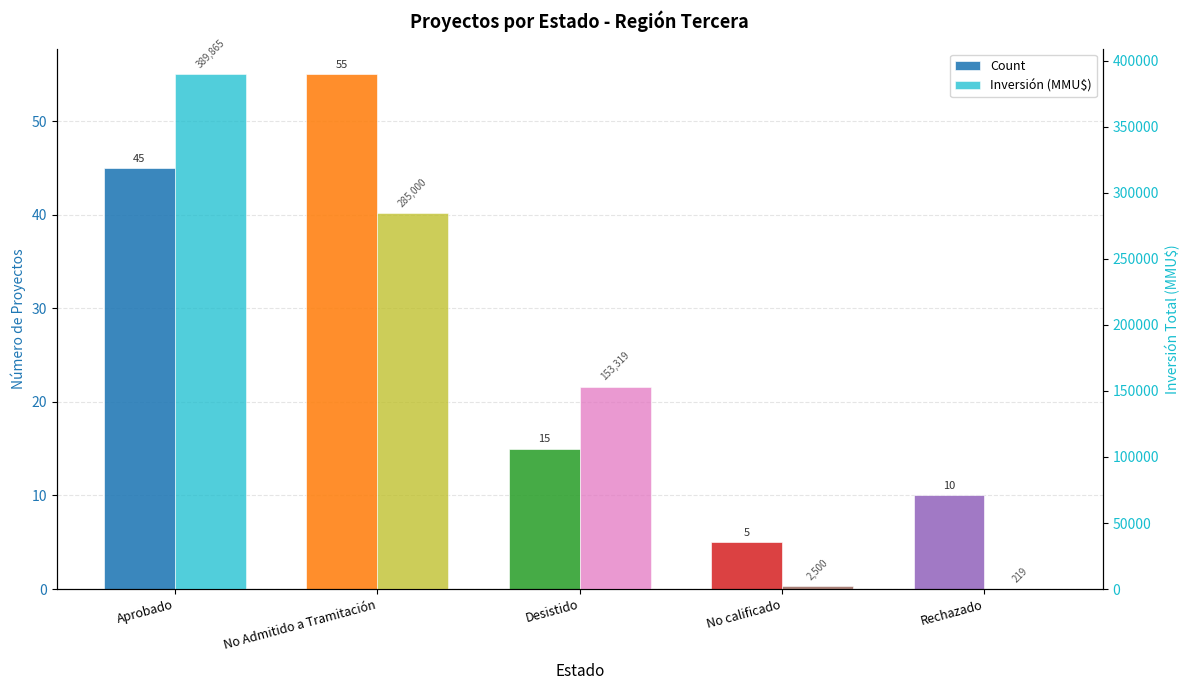

Which series has the largest total across all categories?

Inversión (MMU$)